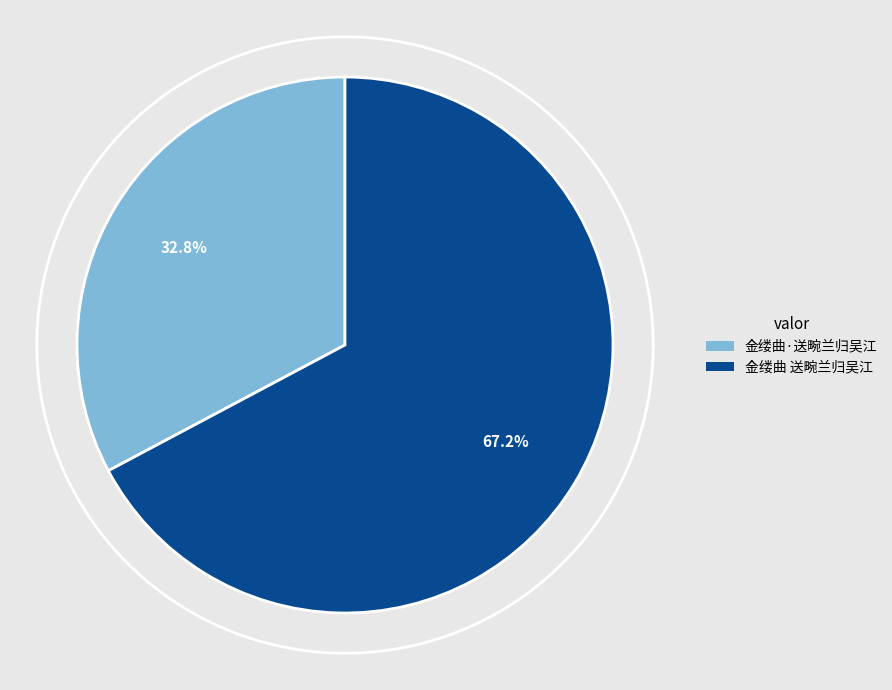

Does any single category account for the majority?

Yes